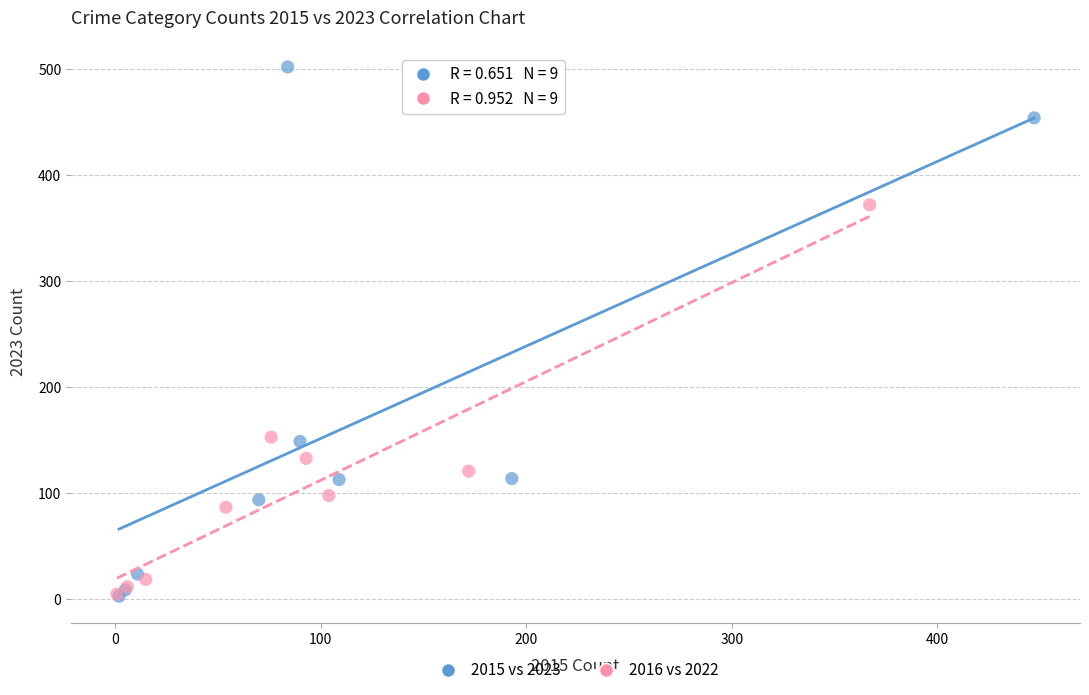

What are all the series names shown in the legend?

2015 vs 2023, 2016 vs 2022